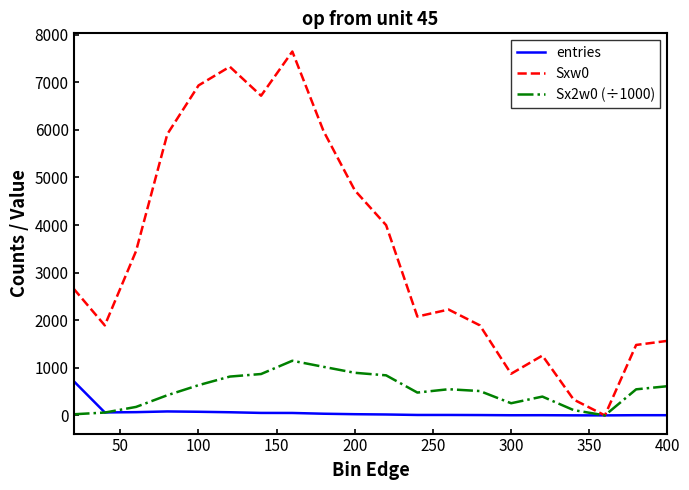

What is the maximum value shown in the chart?

7646.0